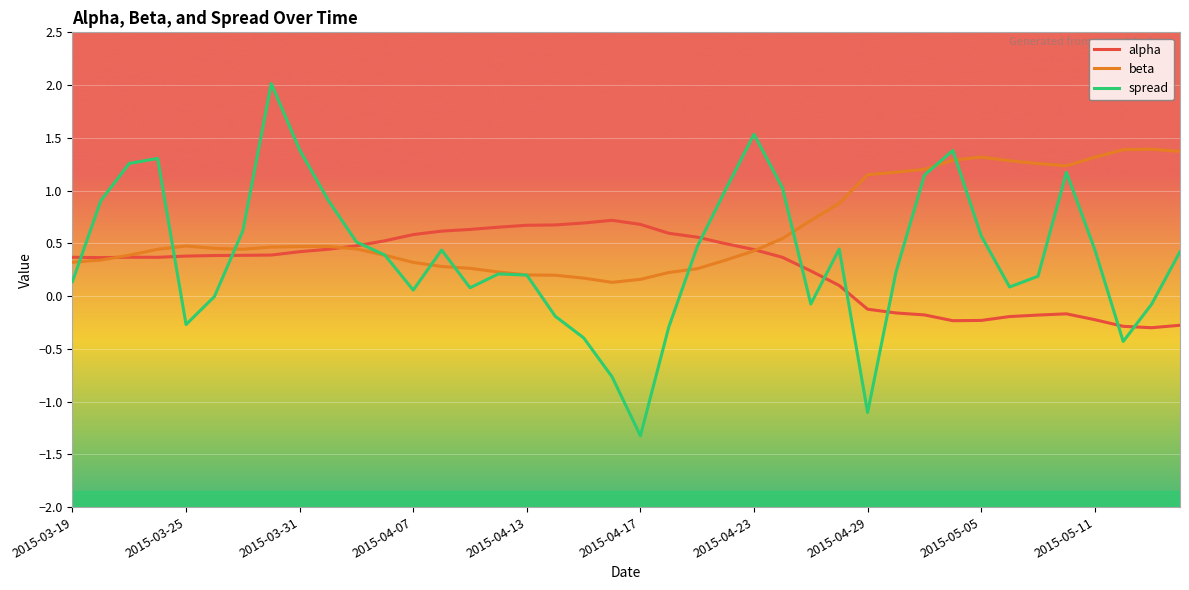

True or false: spread and beta intersect in this chart.

True